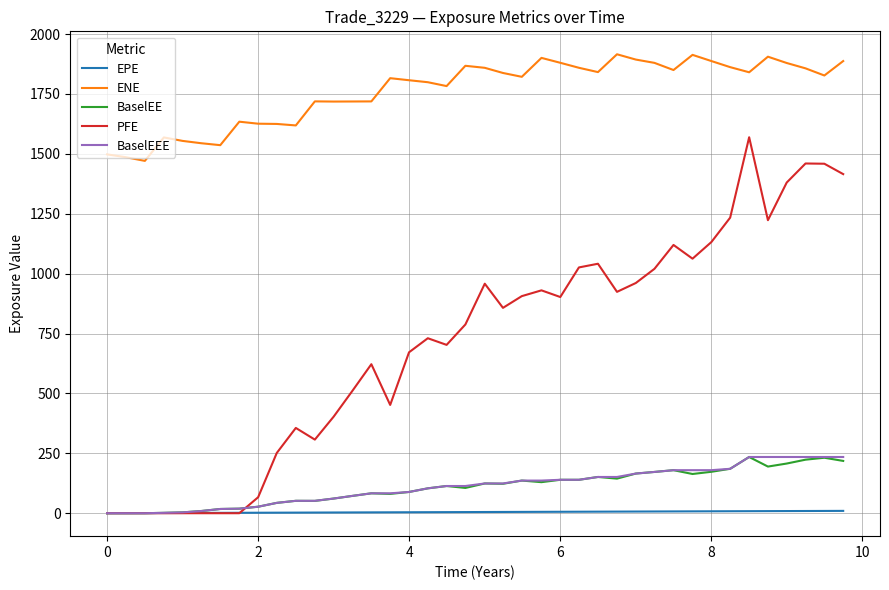

What is the greatest value displayed?

1915.5